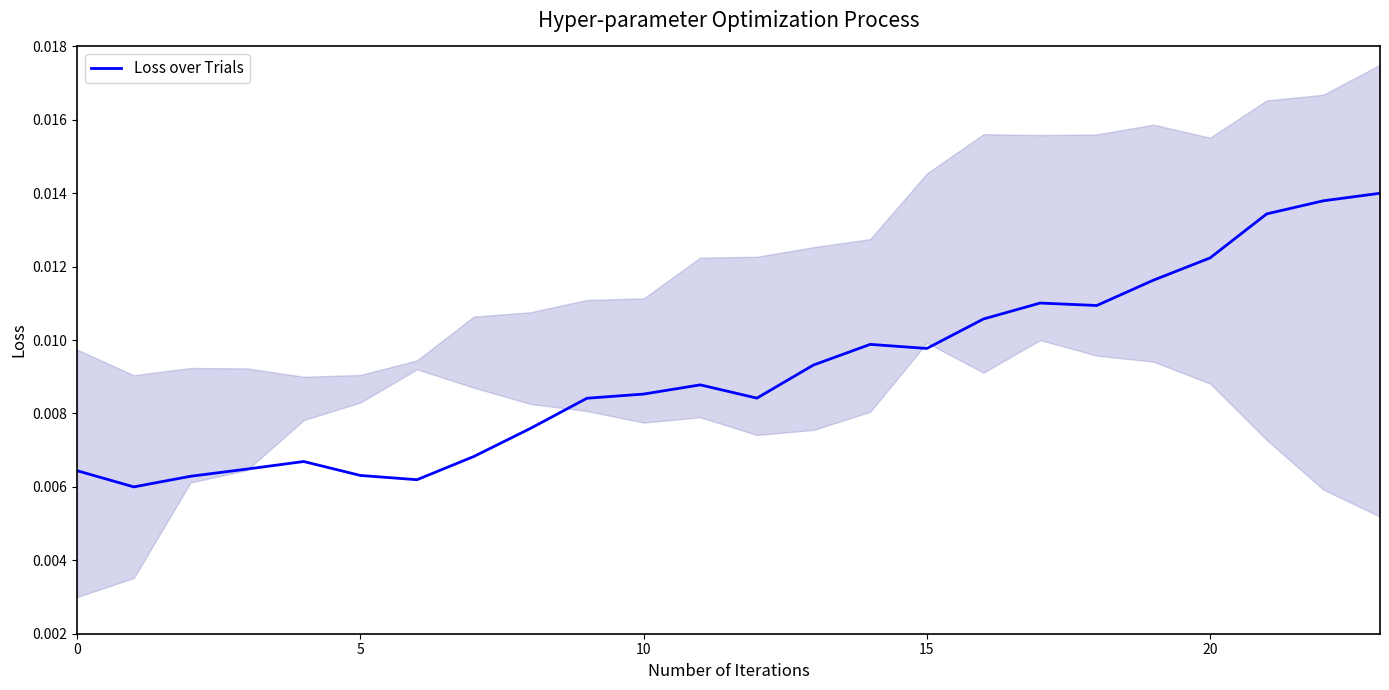

The value at 5 is 0.0. True or false?

False